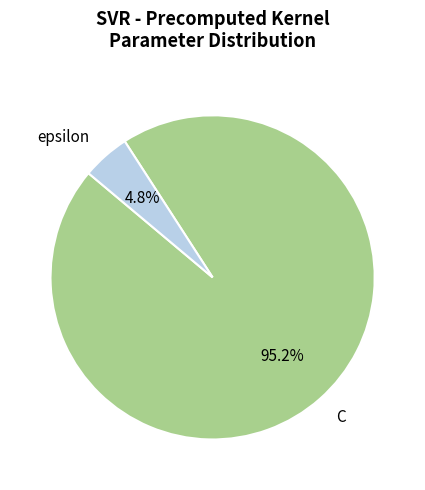

How many slices are in this pie chart?

2